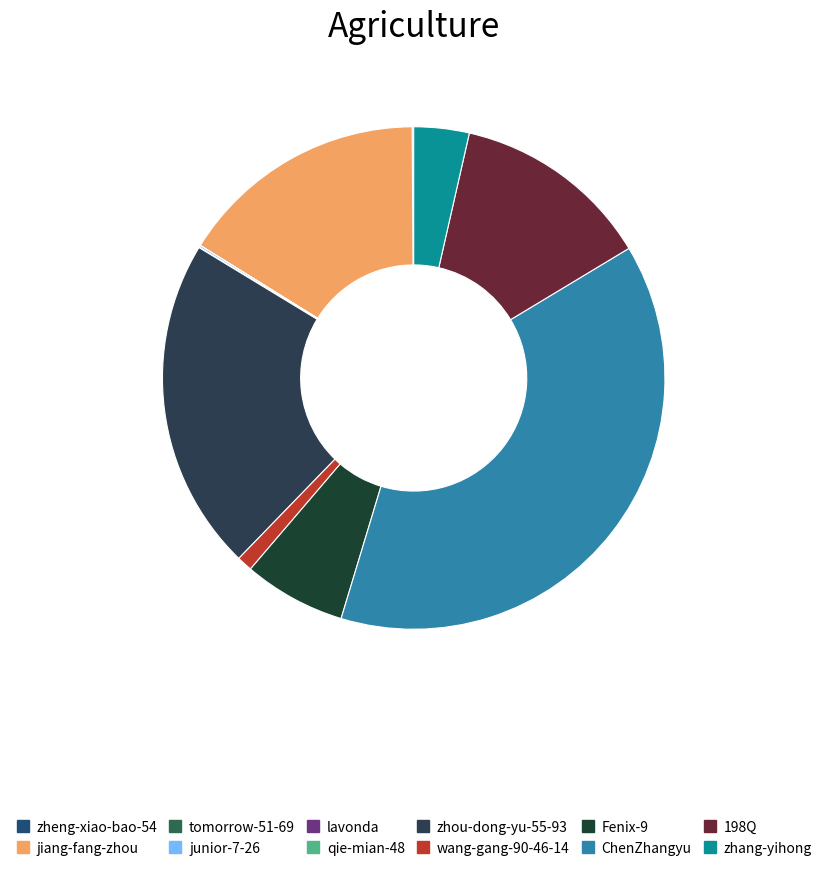

To the nearest percent, what portion does zhang-yihong represent?

4%